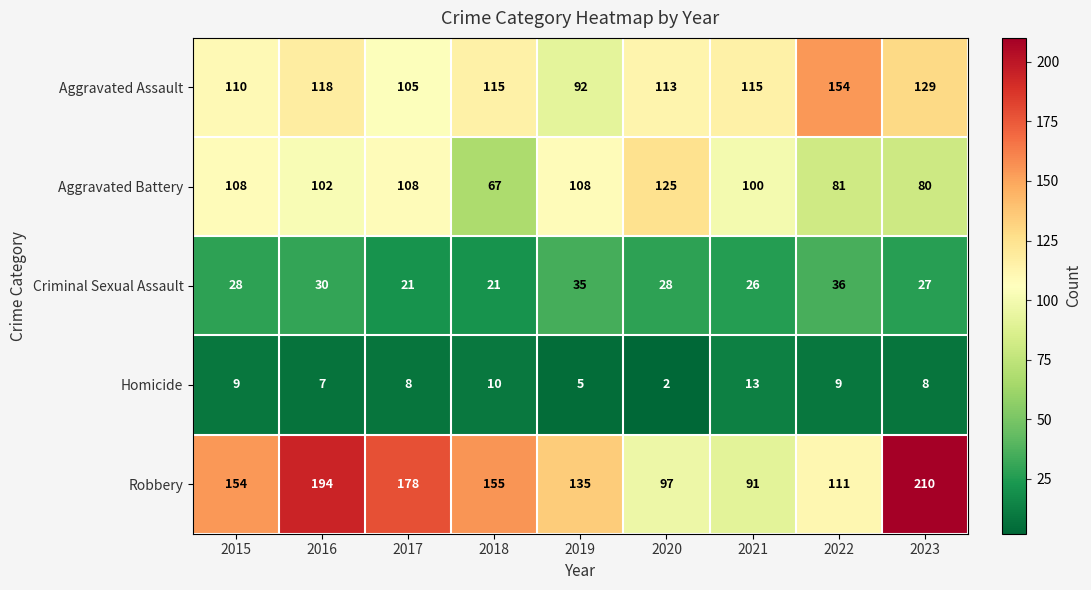

The Homicide series shows 6 at 2015. True or false?

False